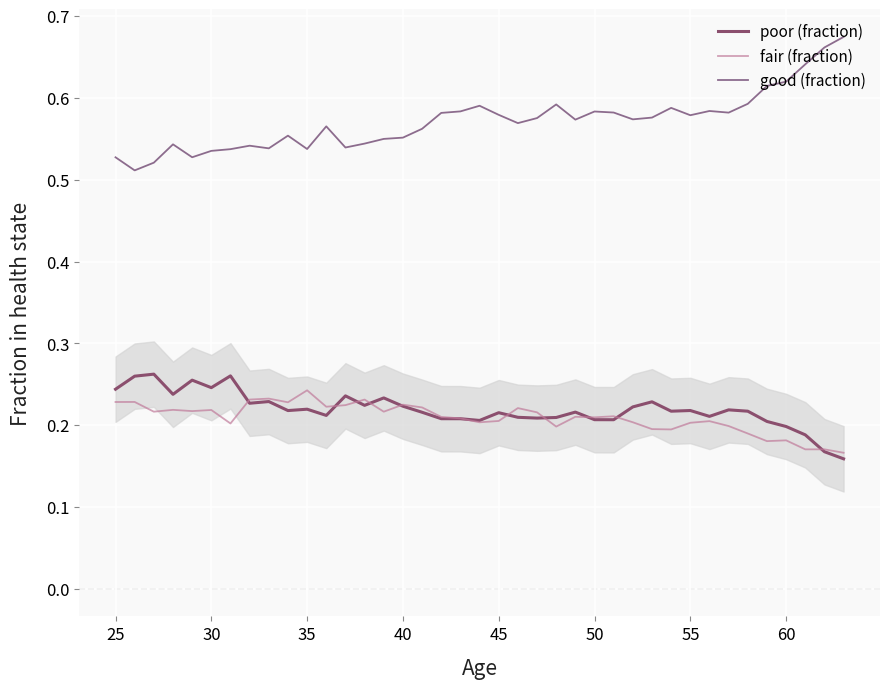

What is the sum of all good (fraction) values?

22.3